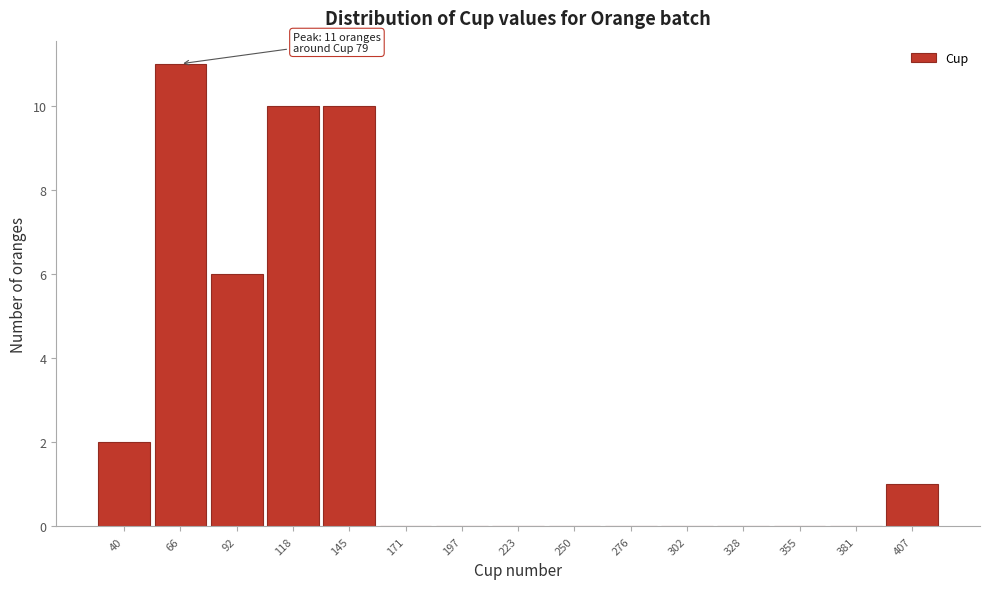

Reading right to left, transcribe all the data shown in this chart.

407=1	381=0	355=0	328=0	302=0	276=0	250=0	223=0	197=0	171=0	145=10	118=10	92=6	66=11	40=2